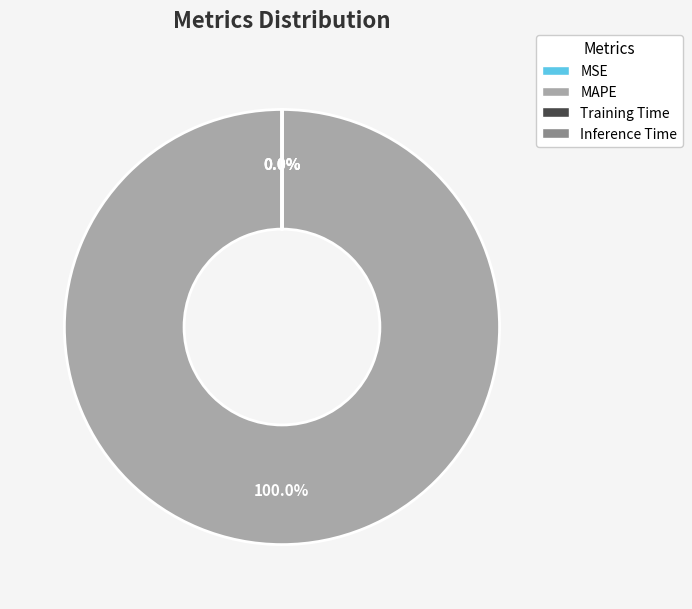

Does any single category account for the majority?

Yes